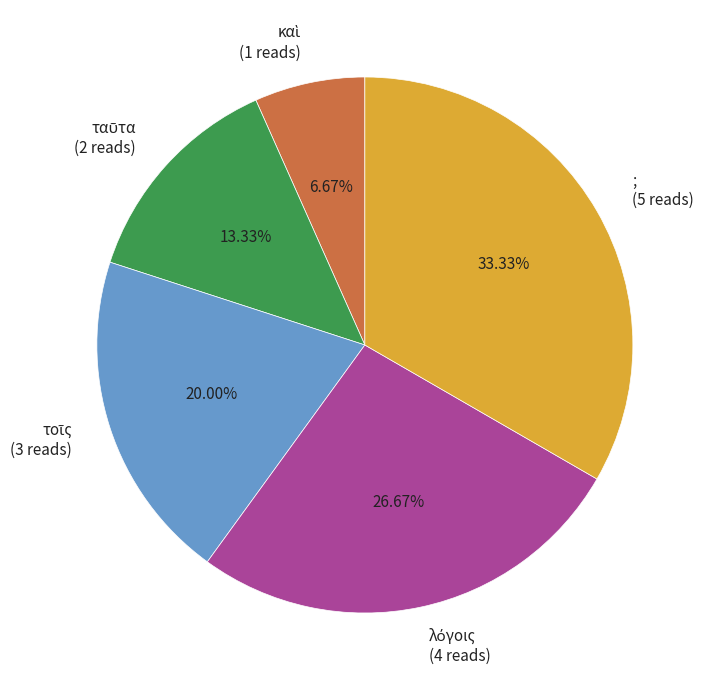

What is the largest slice in the pie chart?

;